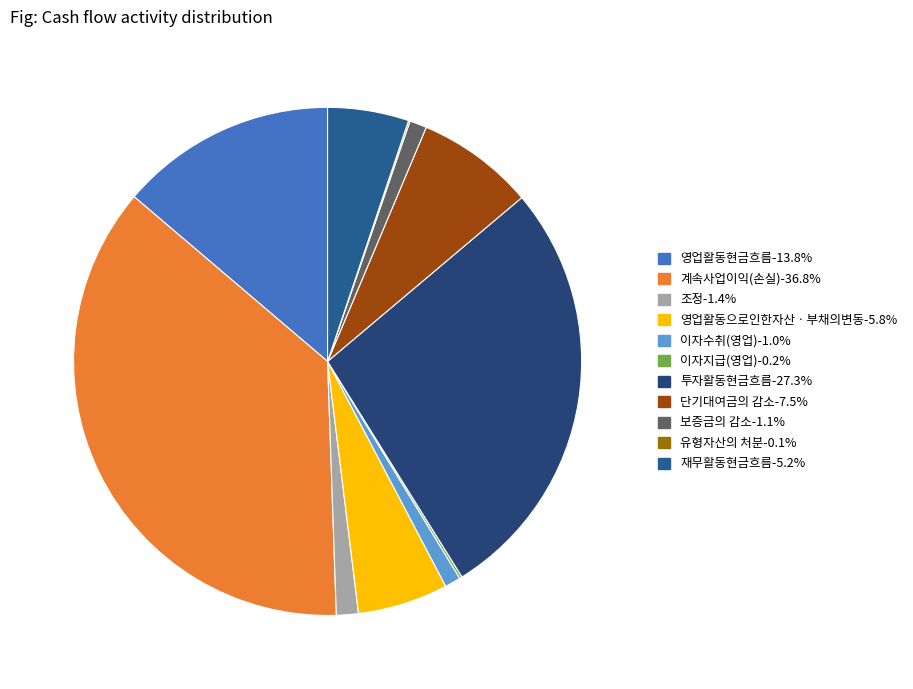

To the nearest percent, what is the difference between the 이자지급(영업) and 투자활동현금흐름 slice percentages?

27%